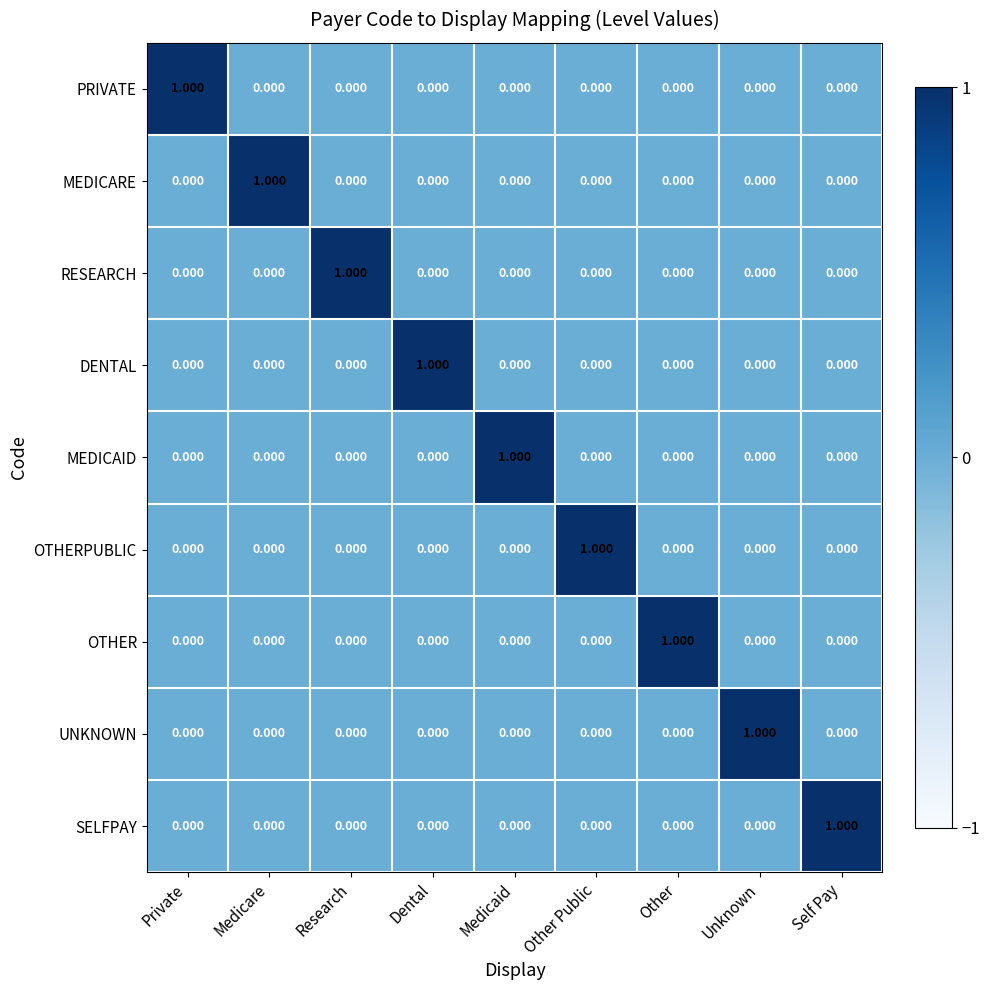

What is the total value across all series at Medicaid?

1